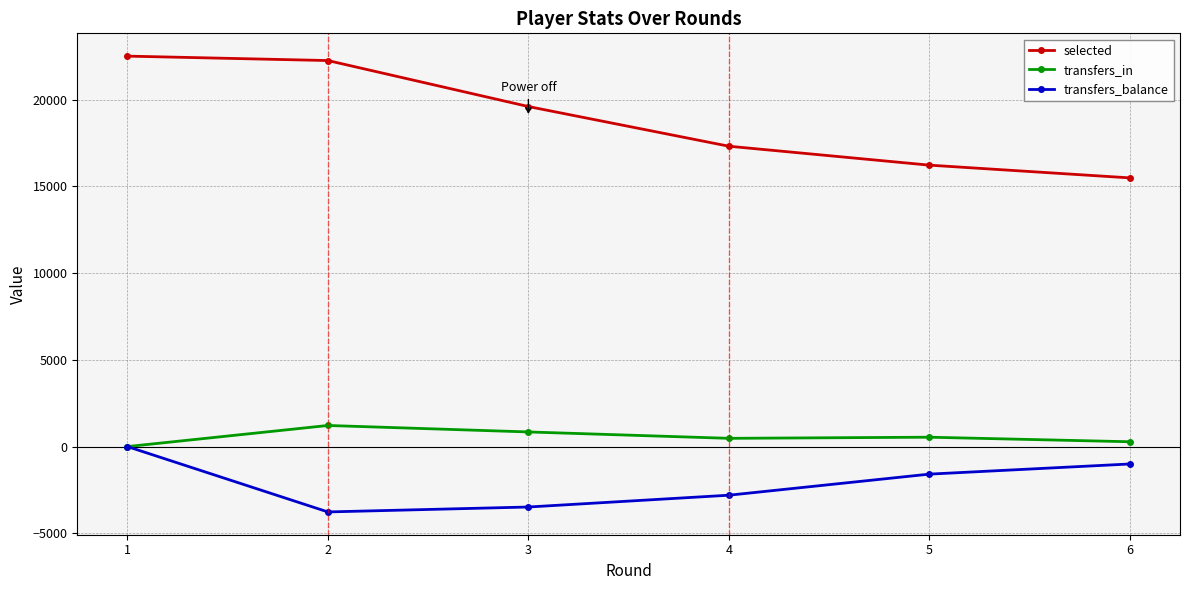

Which series has the largest range (max minus min)?

selected